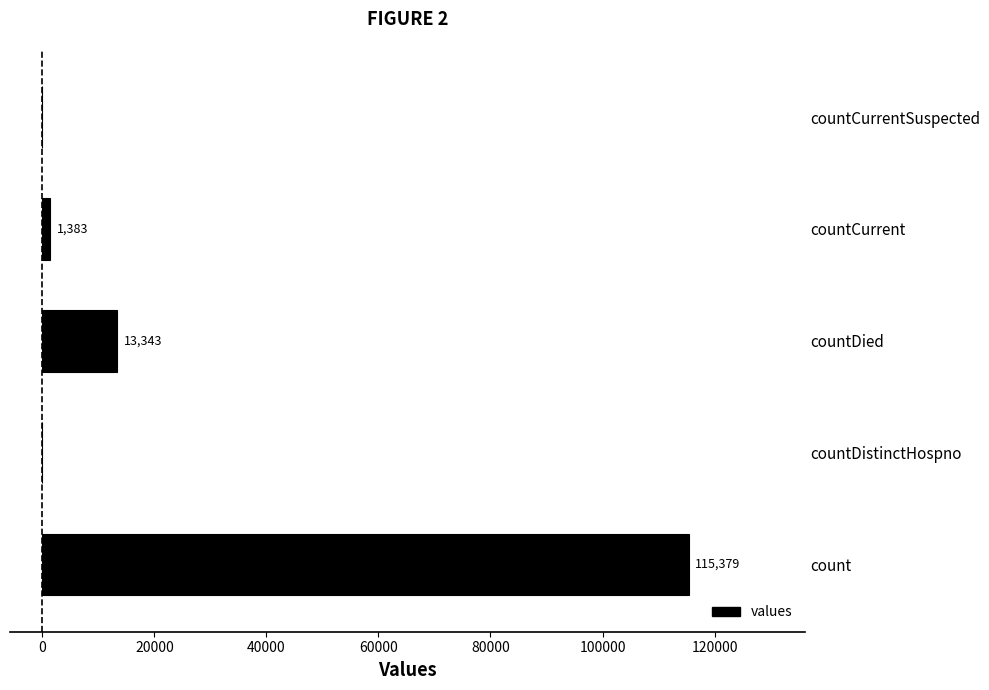

How many positive values are there?

3